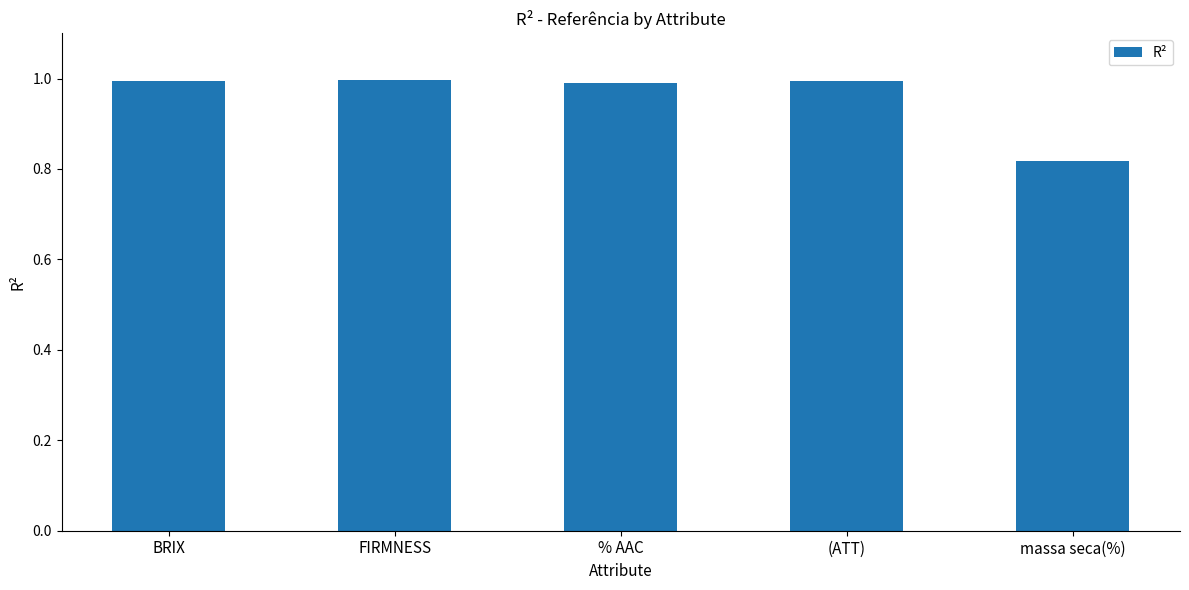

What is the label of the 4th bar from the right?

FIRMNESS